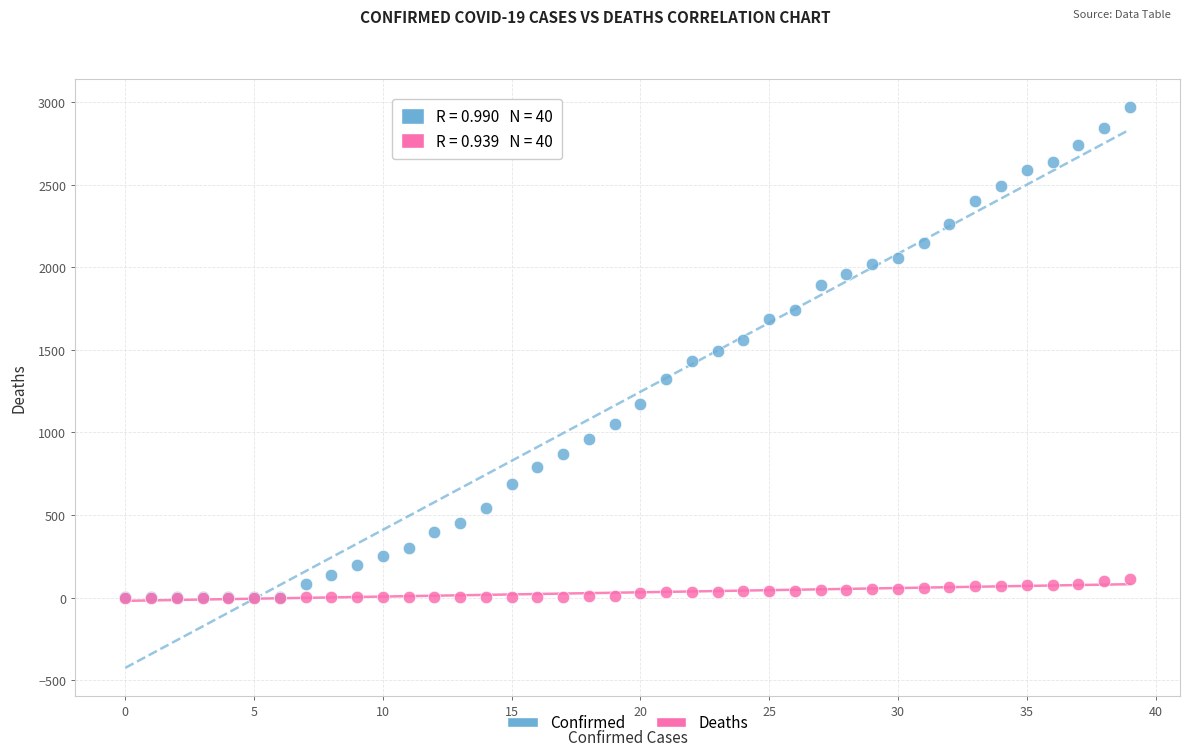

What are all the series names shown in the legend?

Confirmed, Deaths